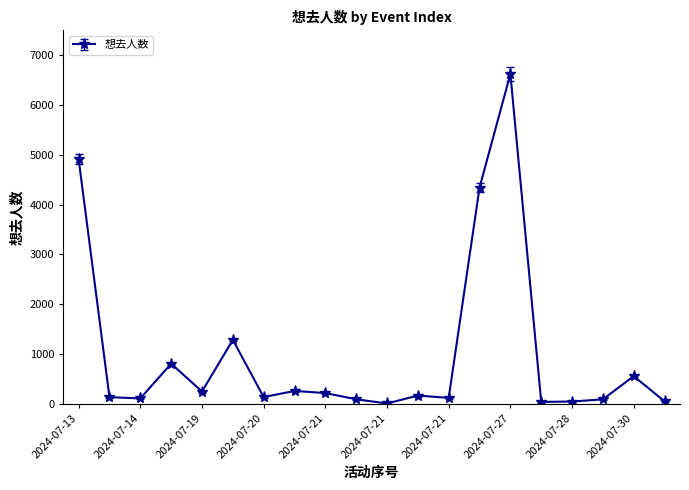

True or false: the data has more than 2 interior local peaks.

True